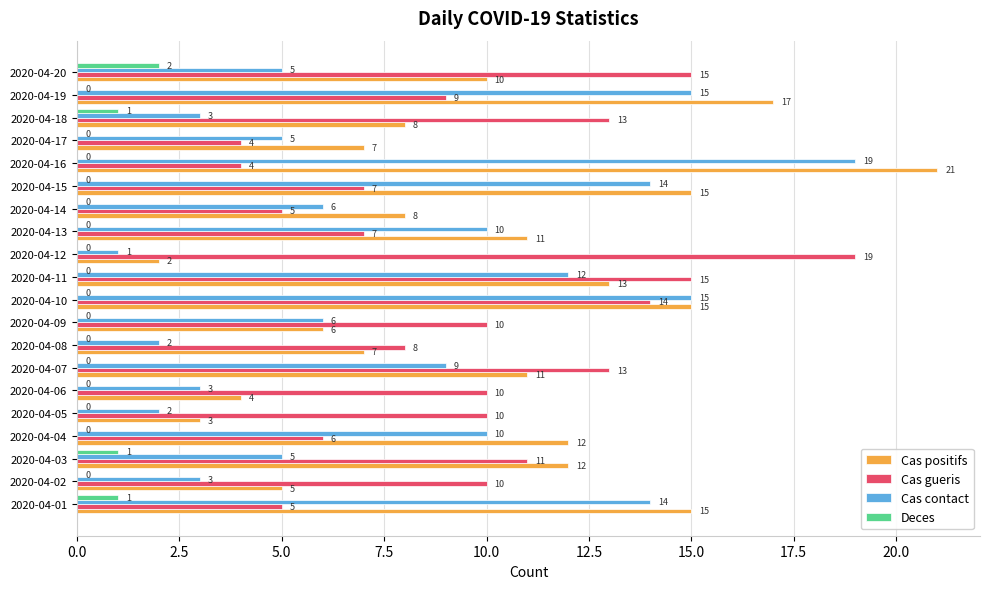

Is it true that Deces equals -1 at 2020-04-05?

False